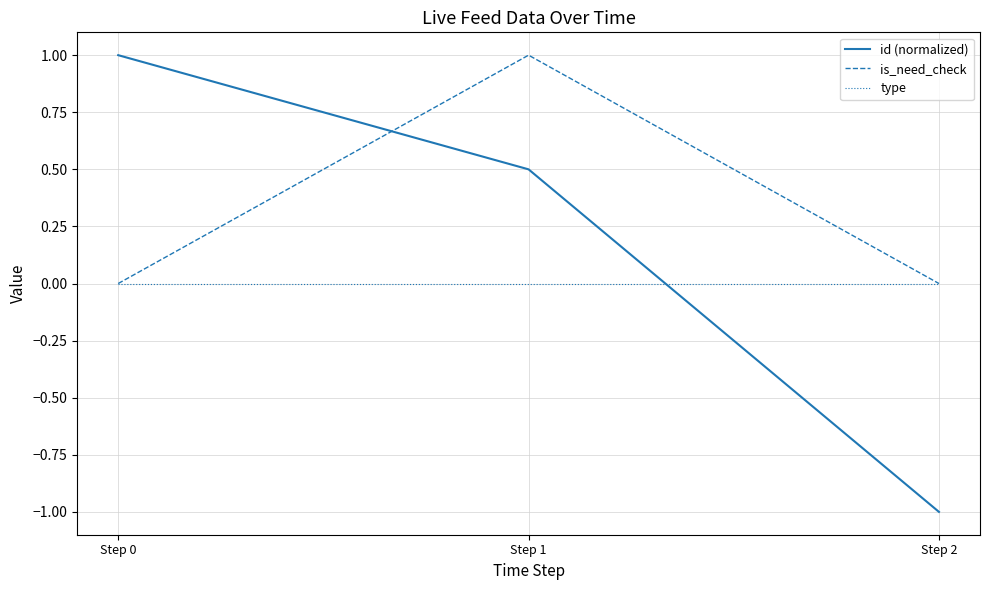

List the series in order of their overall mean, highest first.

is_need_check, id (normalized), type